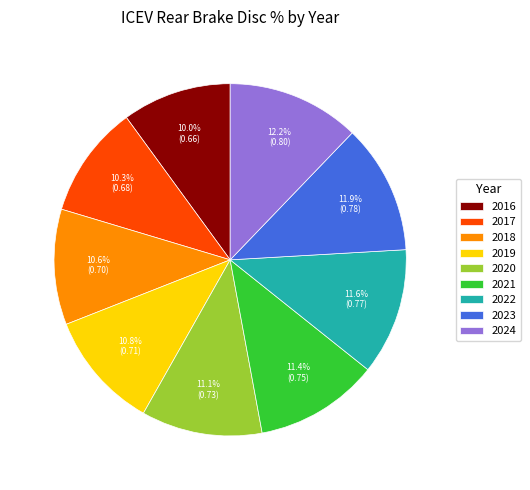

True or false: 2024 accounts for 5% of the total.

False